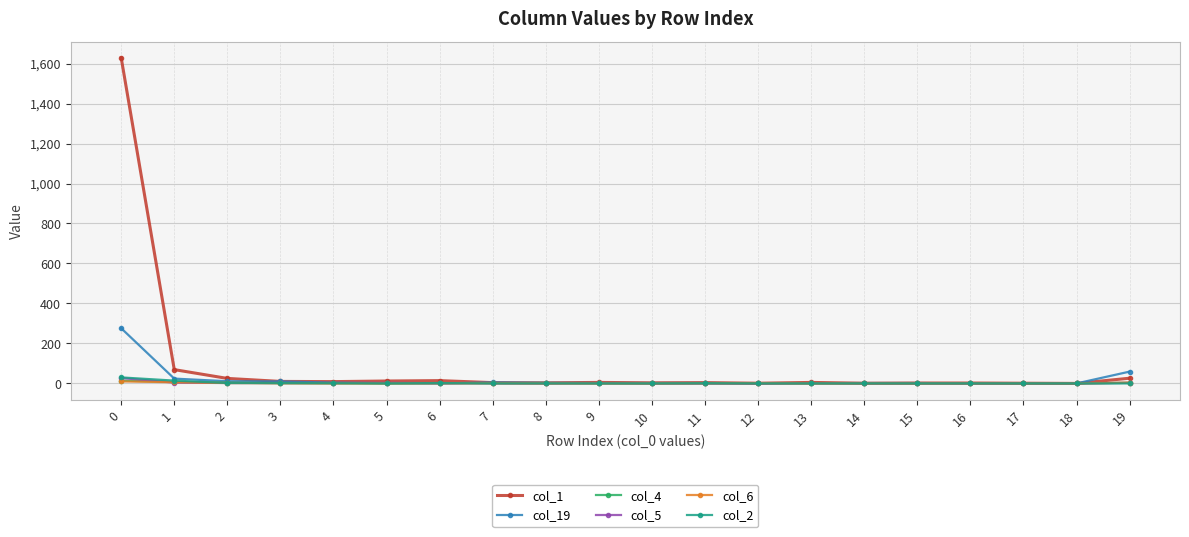

Which series has the largest range (max minus min)?

col_1